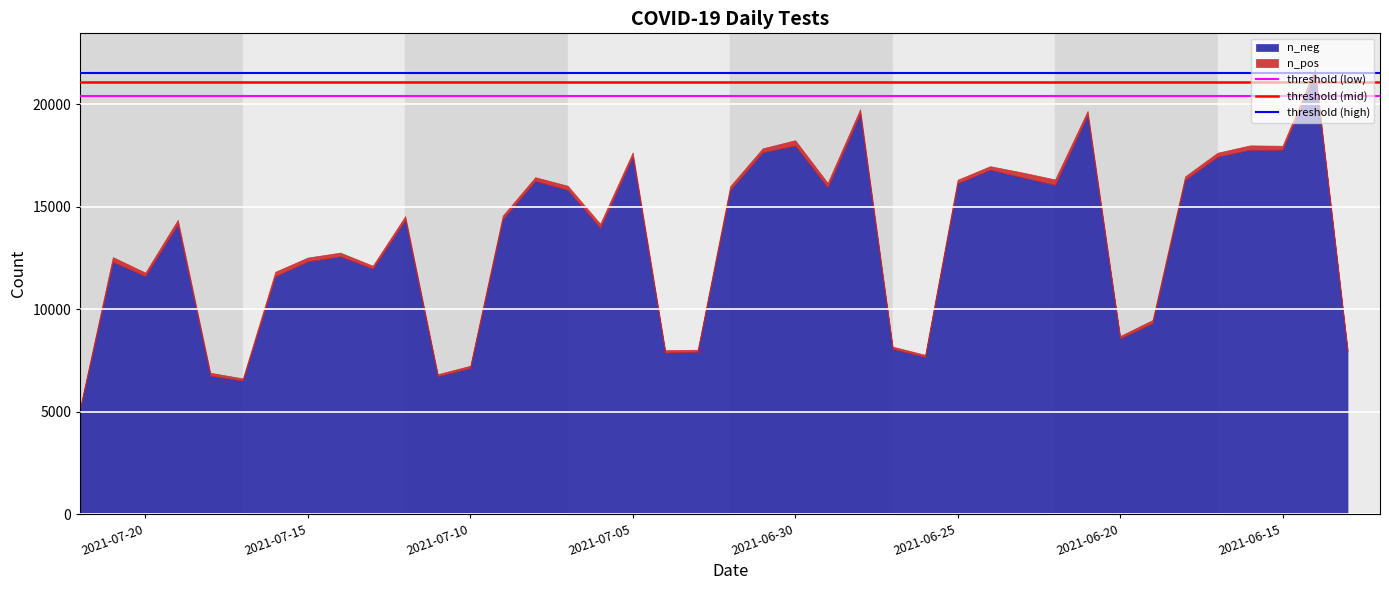

What is the lowest value of the n_neg series?

5183